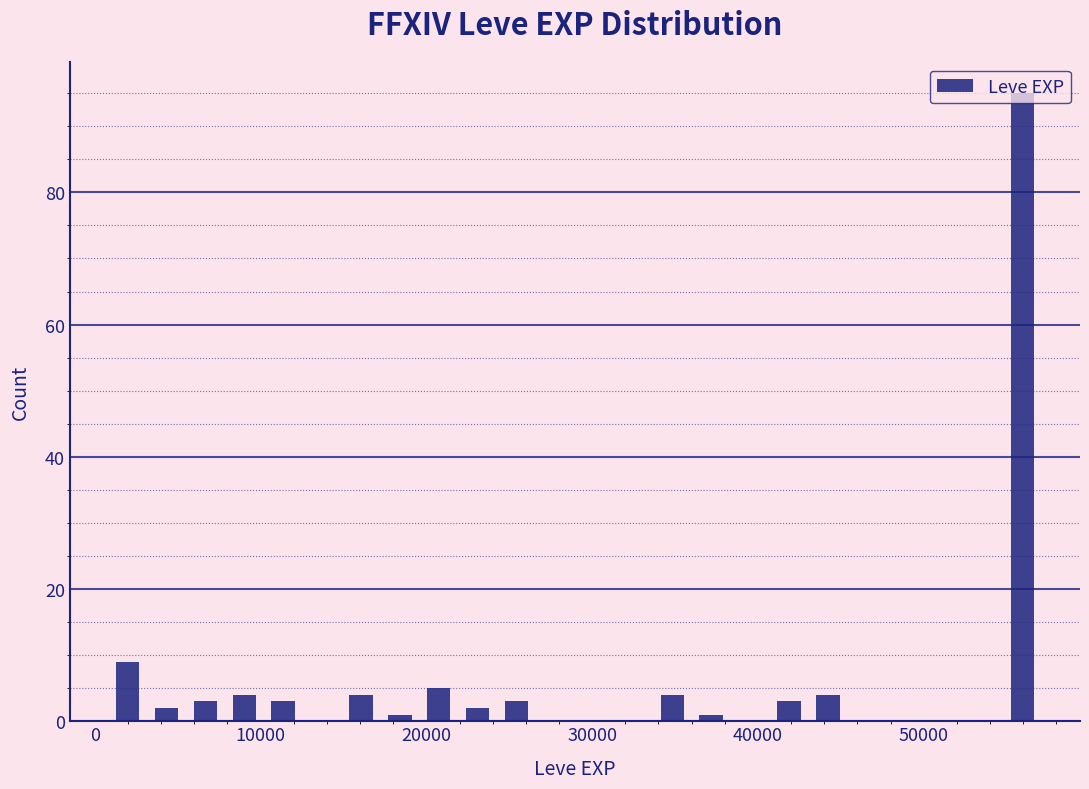

Around what value on the x-axis is the tallest bar? Give the approximate position of its centre, as read against the axis.

56000